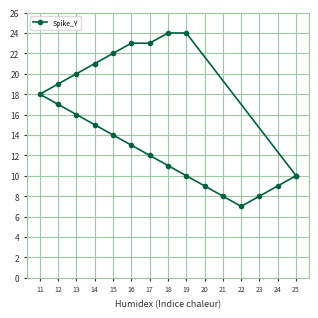

True or false: the data has more than 2 interior local peaks.

False